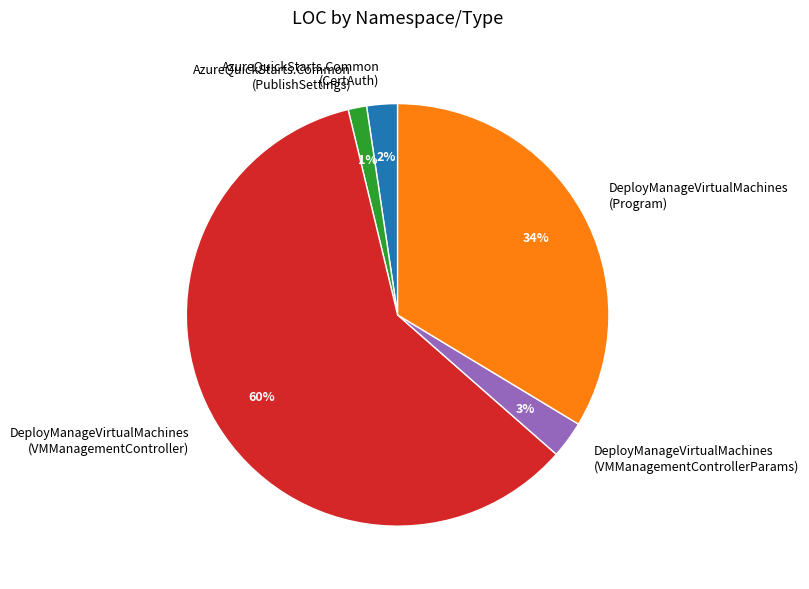

The DeployManageVirtualMachines (VMManagementController) slice represents 60% of the pie. True or false?

True